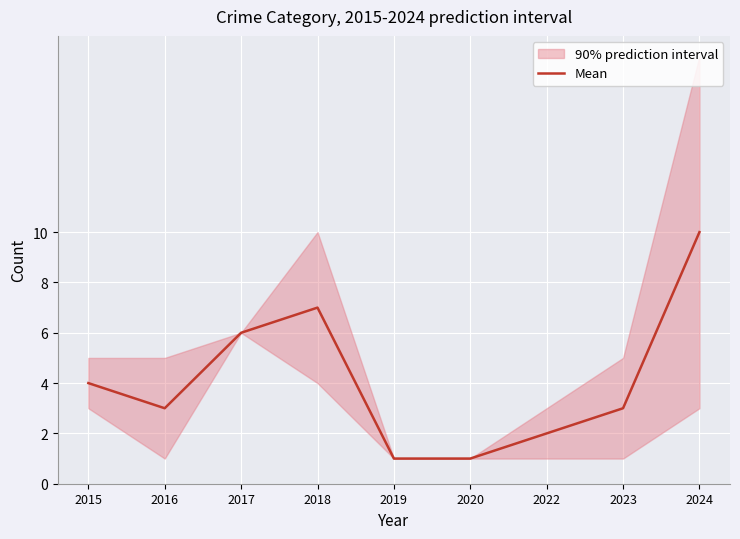

True or false: the data shows 4 at 2023.

False